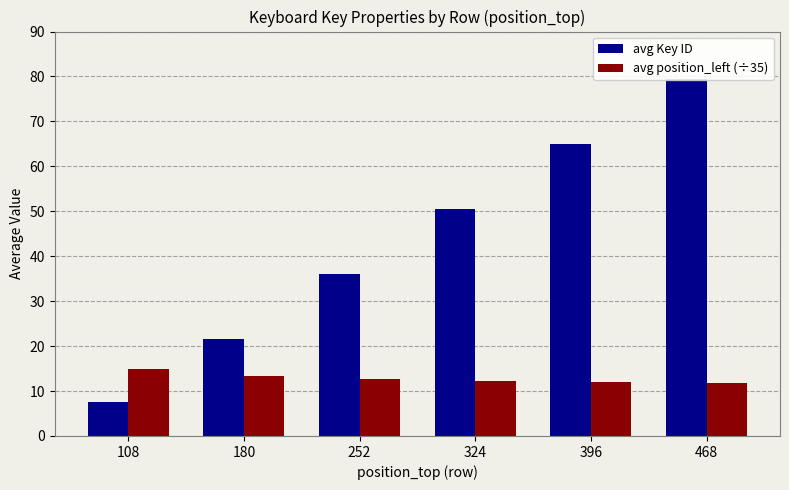

How many bars are there in each group?

2